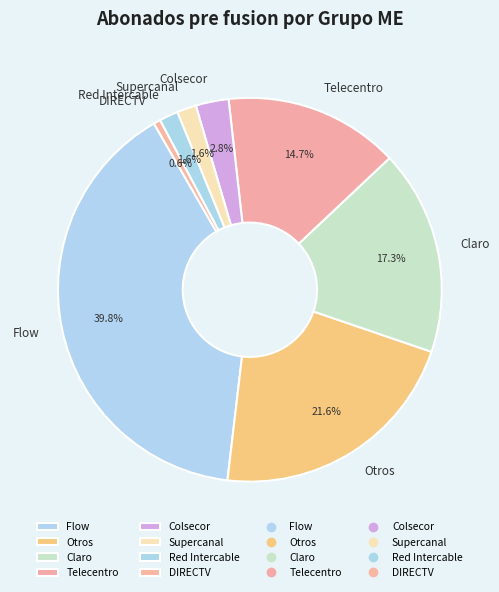

To the nearest percent, what is the combined percentage of Colsecor and Red Intercable?

4%